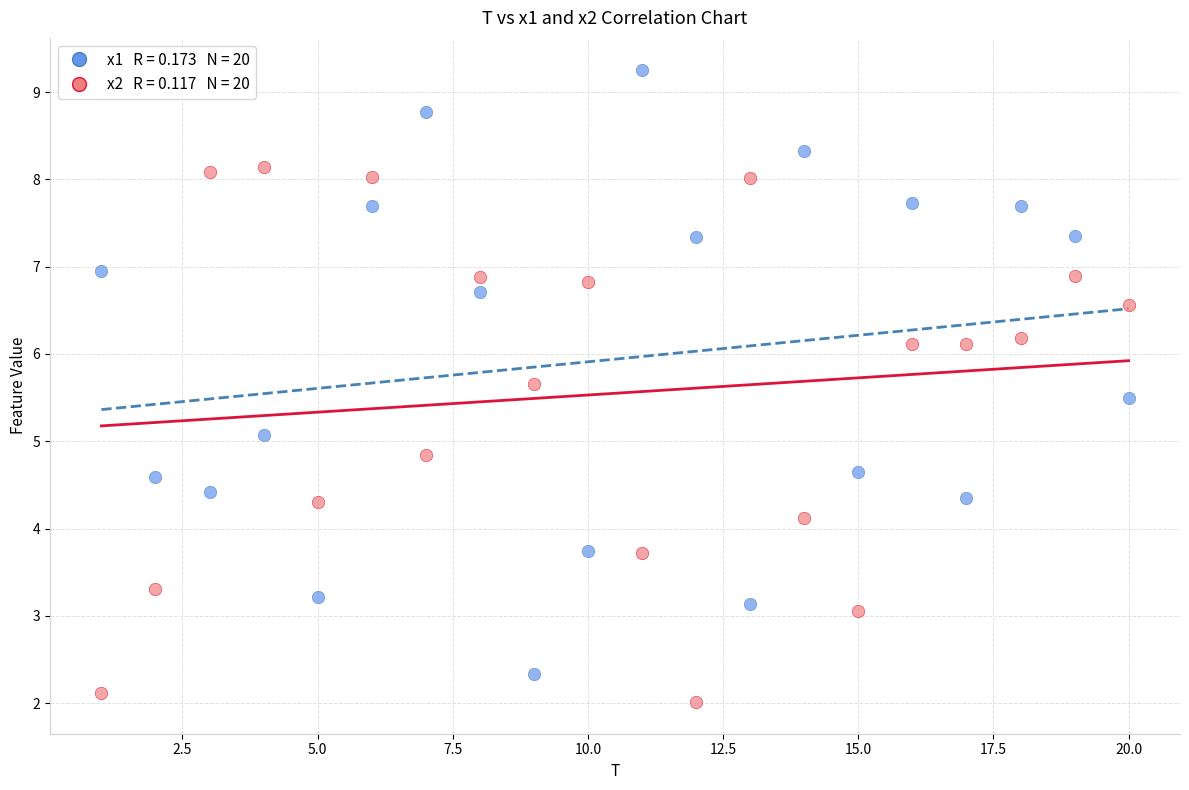

Across all data points, what is the range of Y values (max minus min)?

7.2